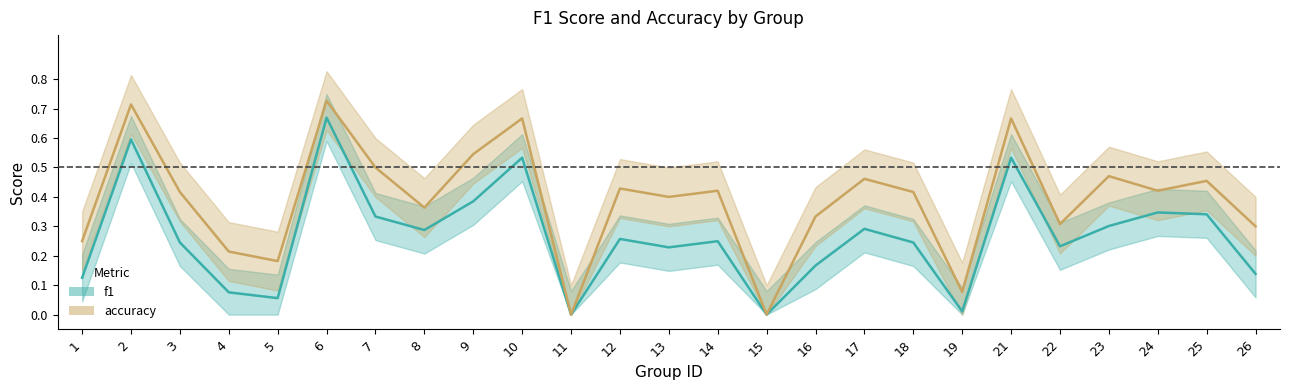

Reading left to right, transcribe all the data shown in this chart.

f1: 0.1	0.6	0.2	0.1	0.1	0.7	0.3	0.3	0.4	0.5	0.0	0.3	0.2	0.2	0.0	0.2	0.3	0.2	0.0	0.5	0.2	0.3	0.3	0.3	0.1
accuracy: 0.2	0.7	0.4	0.2	0.2	0.7	0.5	0.4	0.5	0.7	0.0	0.4	0.4	0.4	0.0	0.3	0.5	0.4	0.1	0.7	0.3	0.5	0.4	0.5	0.3